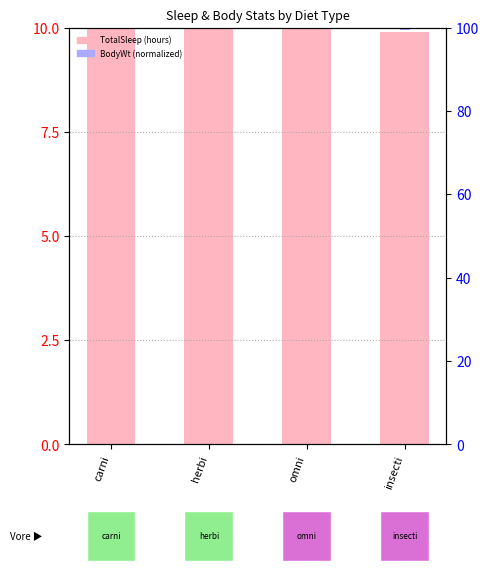

What is the value of the 1st bar from the left?

12.2